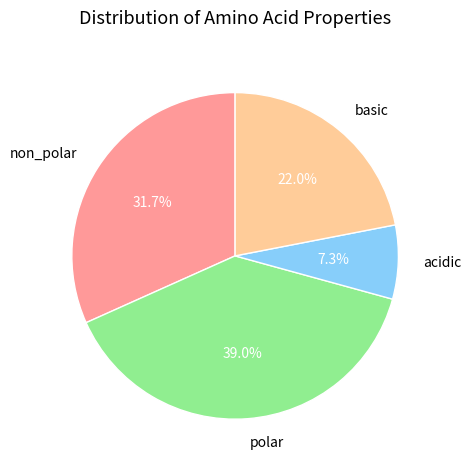

What is the largest slice in the pie chart?

polar